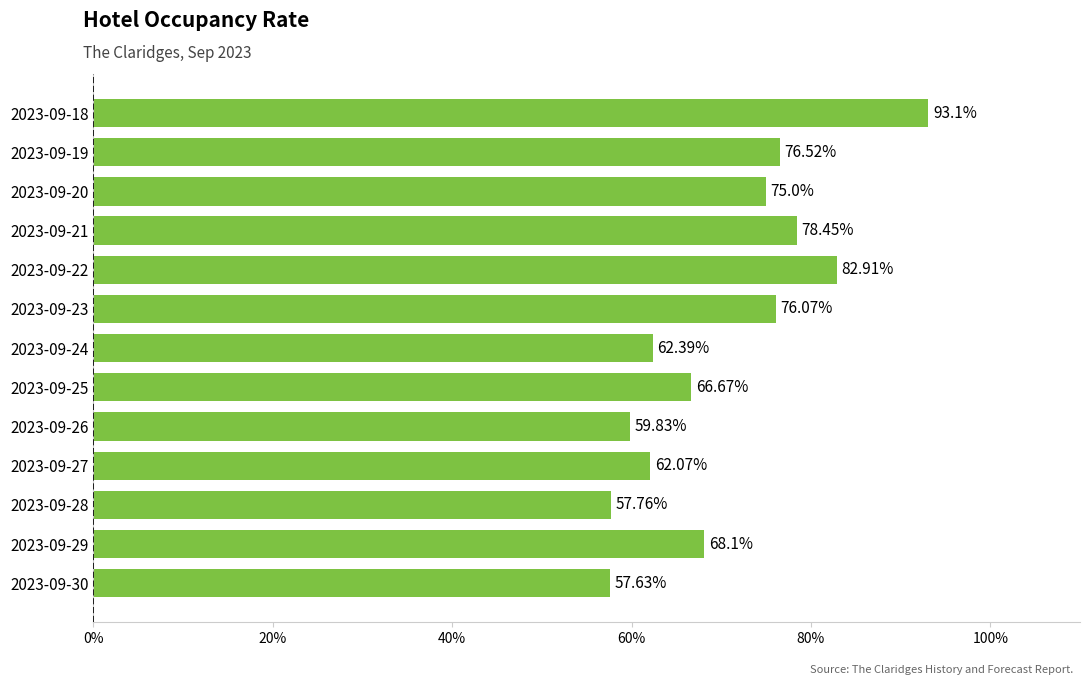

What is the change in value from 2023-09-21 to 2023-09-30?

-20.8